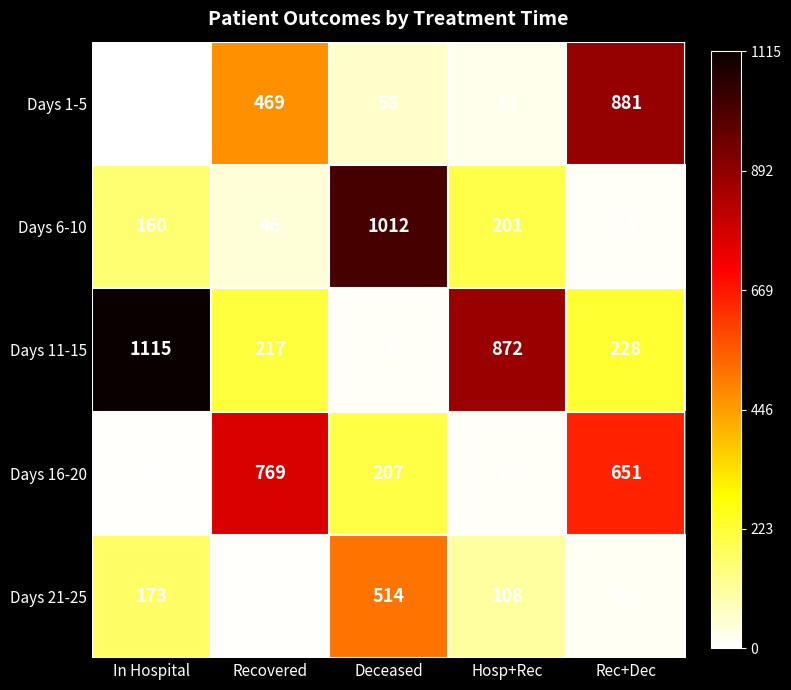

What is the difference between the second highest and second lowest values in the Days 1-5 series?

445